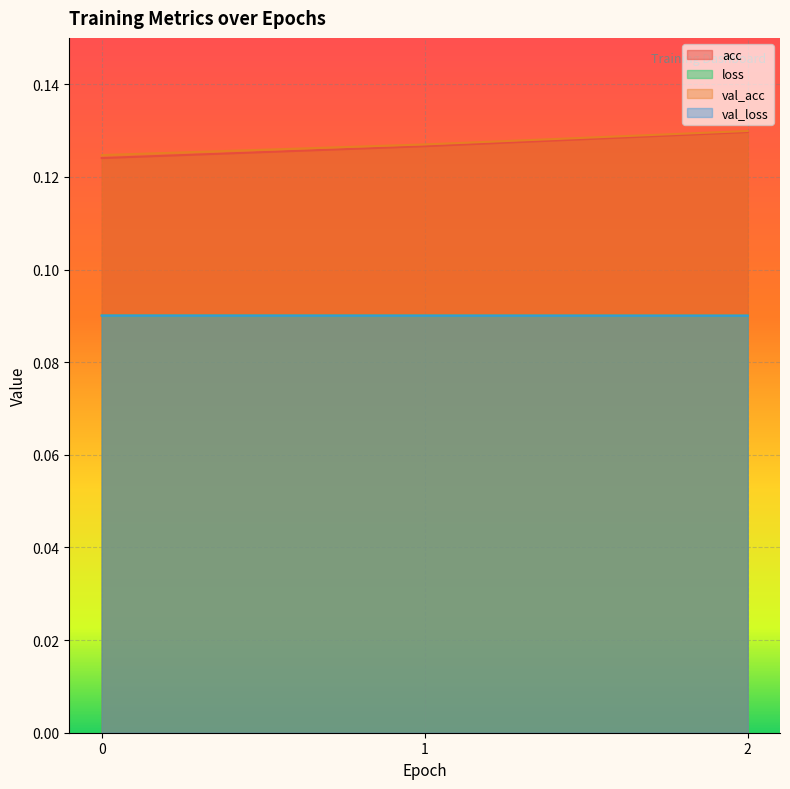

Between 0 and 1, which is larger?

1